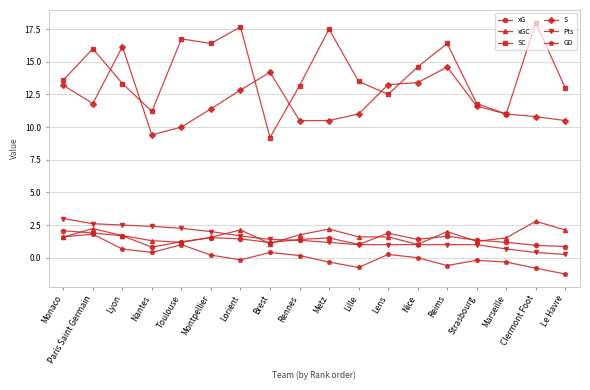

Rank the series by their maximum value, from highest to lowest.

SC, S, Pts, xGC, xG, GD